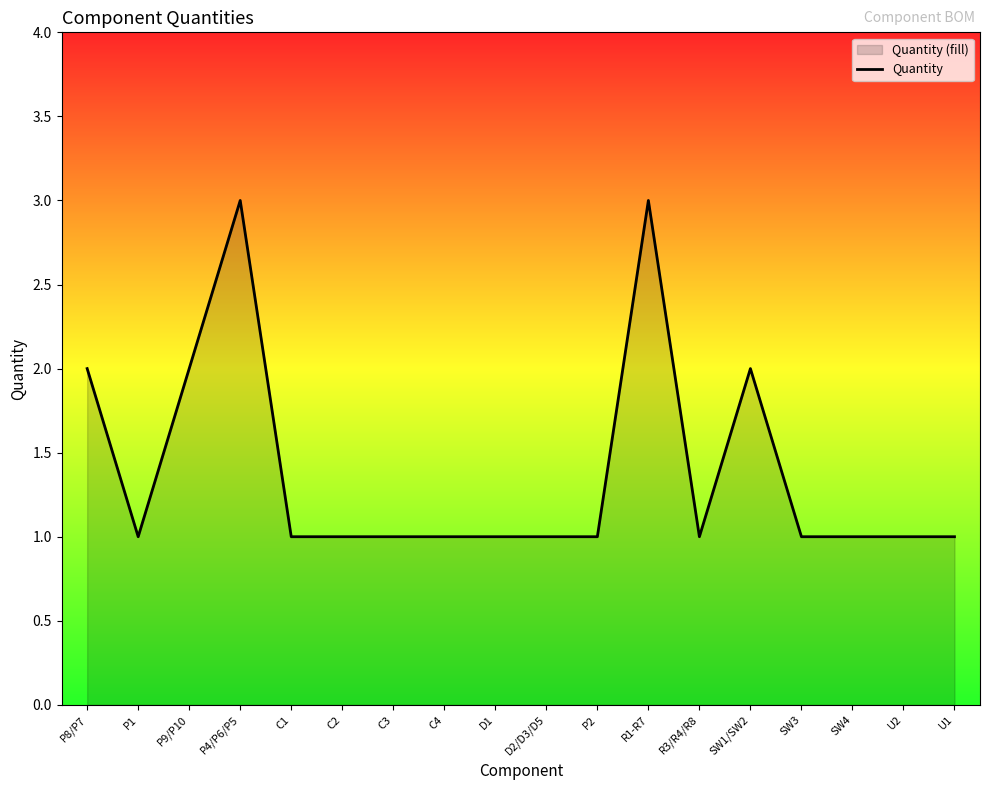

How many interior local peaks (higher than both neighbors) does the data have?

3